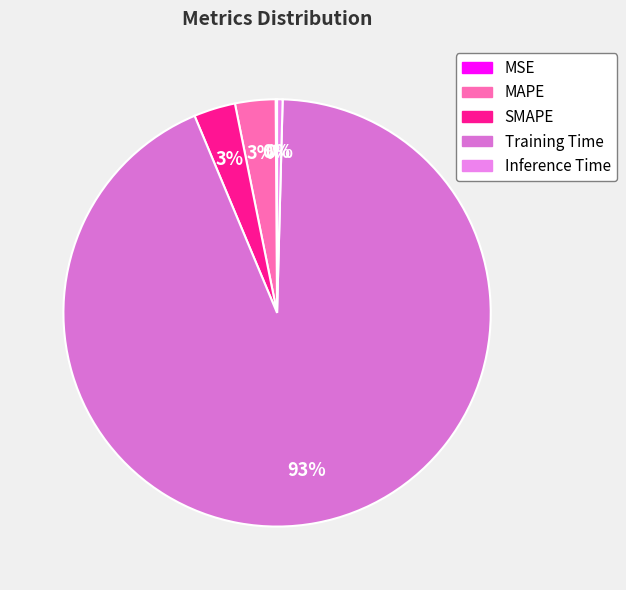

To the nearest percent, what percentage of the pie is Training Time?

93%